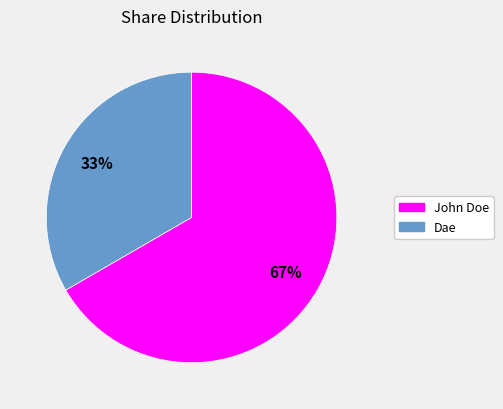

Which slice is the smallest?

Dae